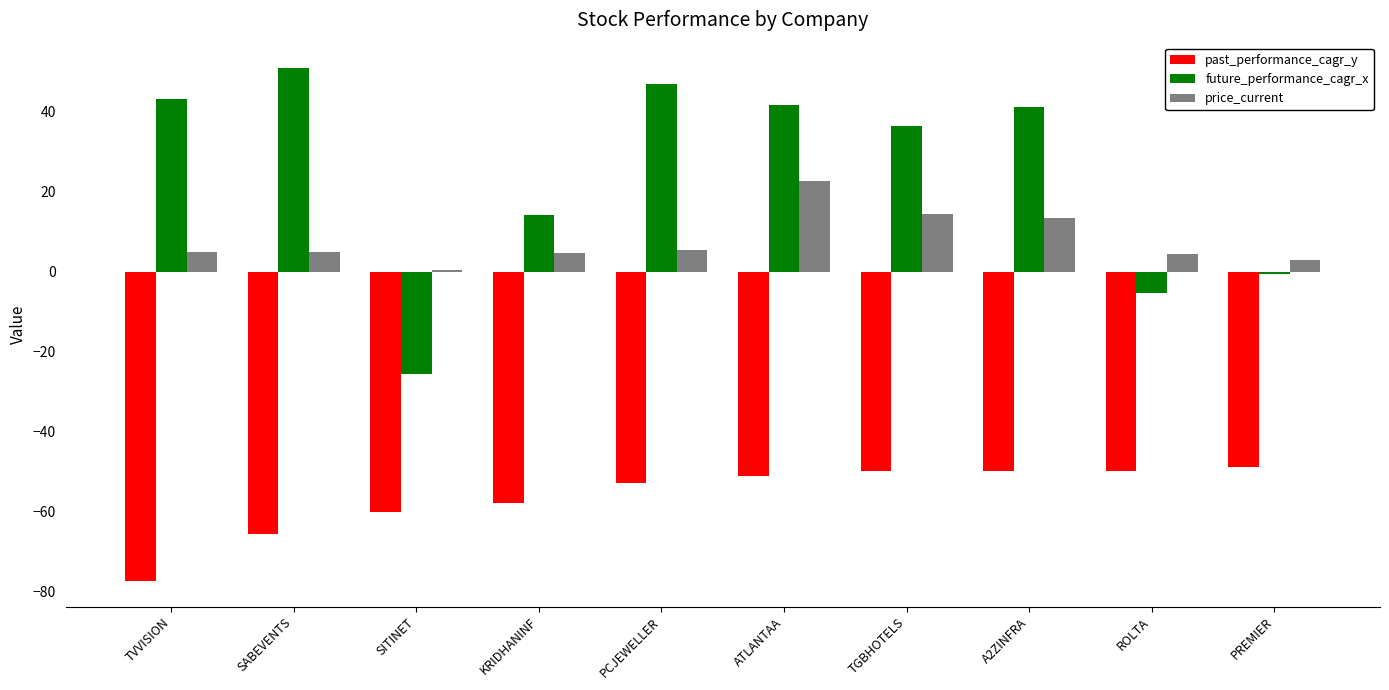

What are all the series names shown in the legend?

past_performance_cagr_y, future_performance_cagr_x, price_current